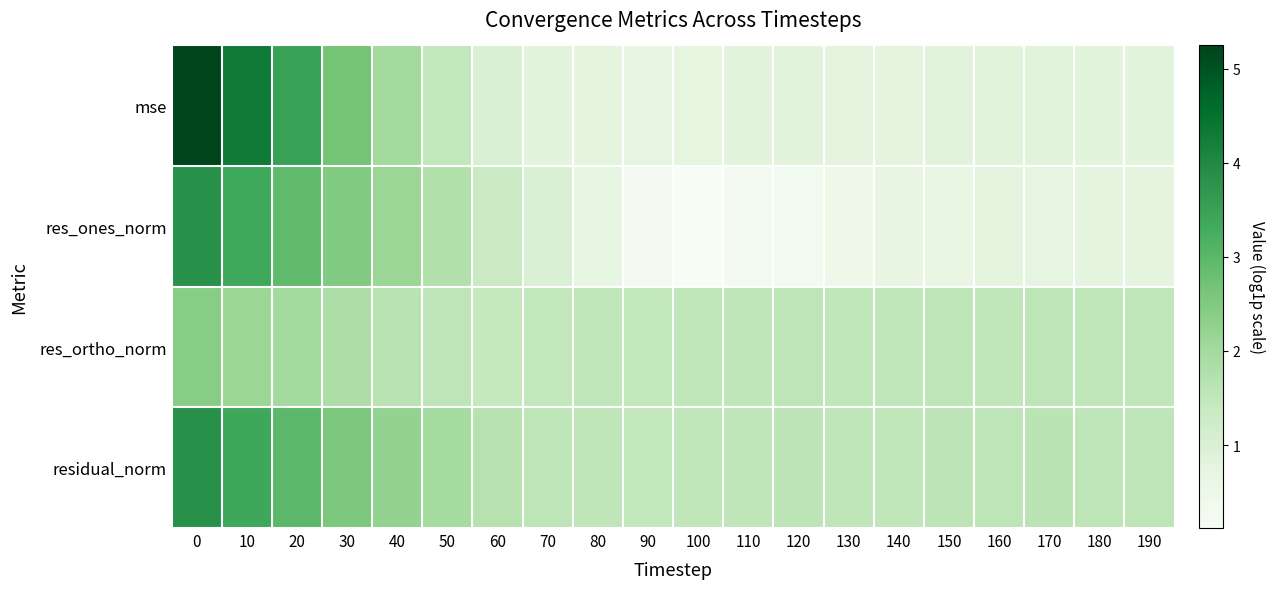

Reading left to right, extract all data points from this chart.

mse: 0=5.2	10=4.3	20=3.5	30=2.7	40=2.0	50=1.5	60=1.0	70=0.8	80=0.8	90=0.7	100=0.8	110=0.8	120=0.8	130=0.8	140=0.8	150=0.8	160=0.8	170=0.9	180=0.8	190=0.8
res_ones_norm: 0=3.8	10=3.4	20=2.9	30=2.5	40=2.1	50=1.8	60=1.4	70=1.0	80=0.7	90=0.2	100=0.1	110=0.3	120=0.3	130=0.5	140=0.7	150=0.6	160=0.8	170=0.7	180=0.8	190=0.8
res_ortho_norm: 0=2.4	10=2.1	20=2.0	30=1.8	40=1.6	50=1.5	60=1.4	70=1.5	80=1.5	90=1.5	100=1.5	110=1.5	120=1.6	130=1.5	140=1.5	150=1.5	160=1.5	170=1.6	180=1.5	190=1.5
residual_norm: 0=3.8	10=3.4	20=3.0	30=2.6	40=2.2	50=2.0	60=1.7	70=1.6	80=1.5	90=1.5	100=1.5	110=1.5	120=1.6	130=1.5	140=1.5	150=1.6	160=1.6	170=1.6	180=1.5	190=1.6